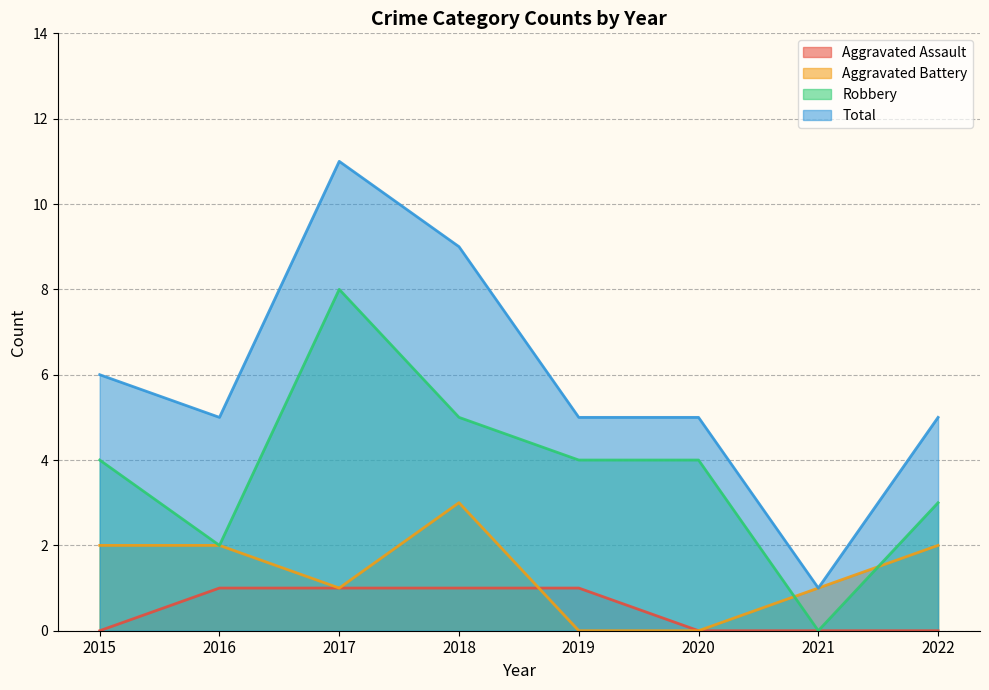

What is the sum of the Aggravated Assault values at 2022 and 2017?

1